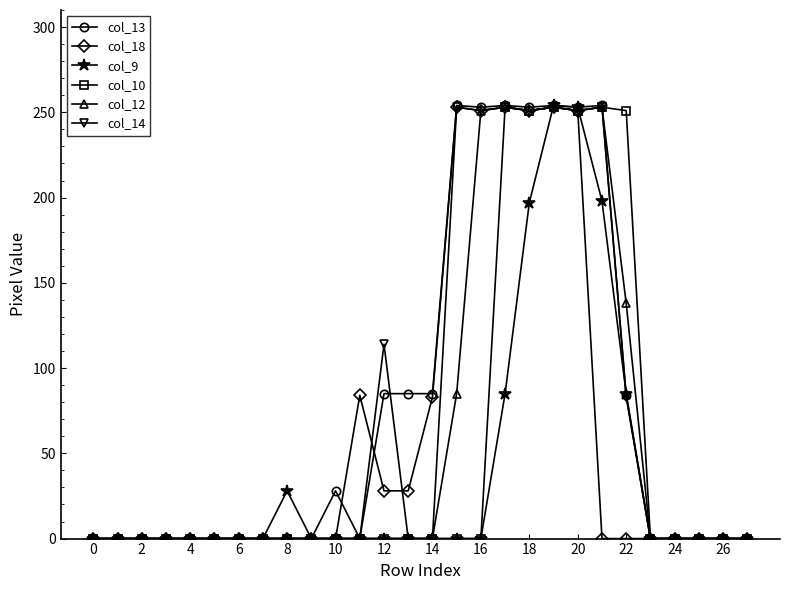

At how many categories does at least one series exceed 213?

8